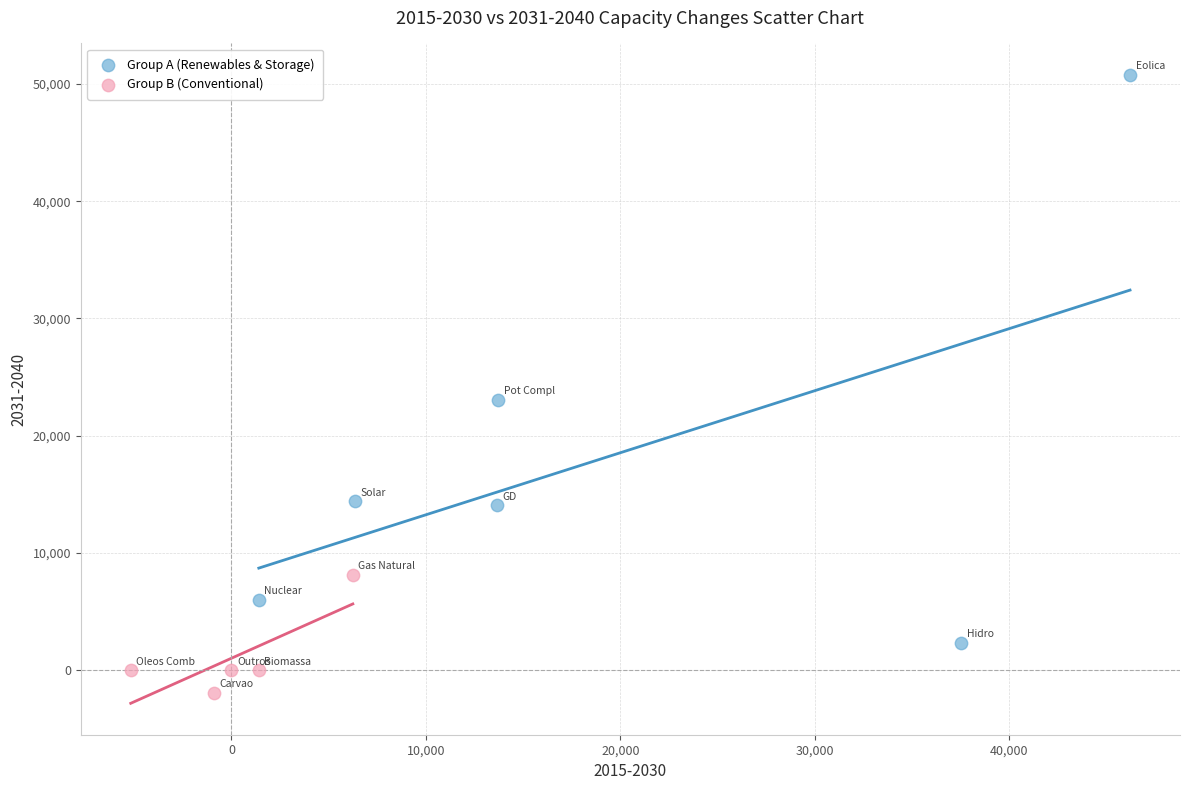

Which series reaches the maximum Y coordinate?

Group A (Renewables & Storage)